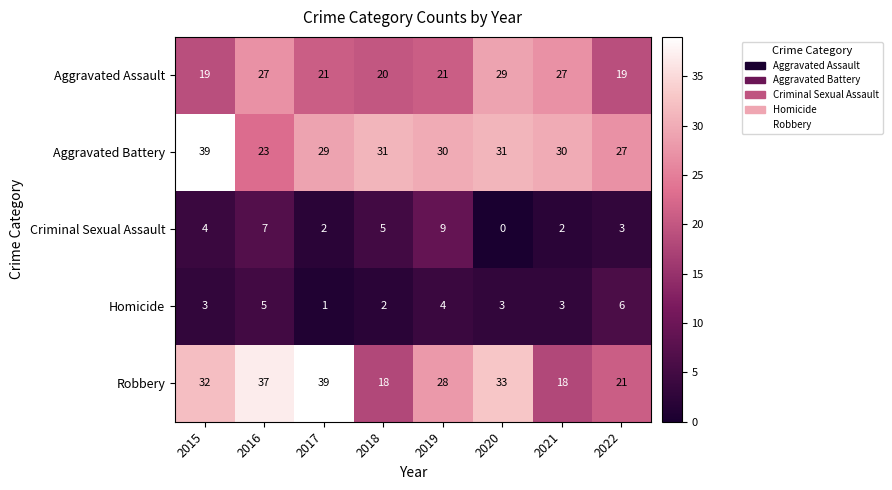

Which series has the widest spread of values?

Robbery